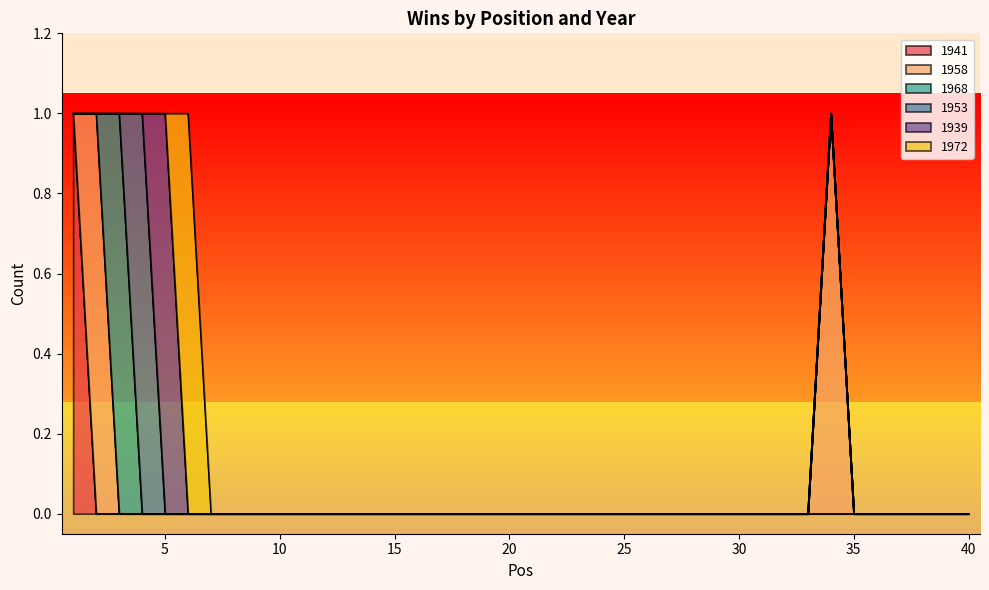

Is the value of 1968 at 40 greater than the value of 1972 at 12?

No